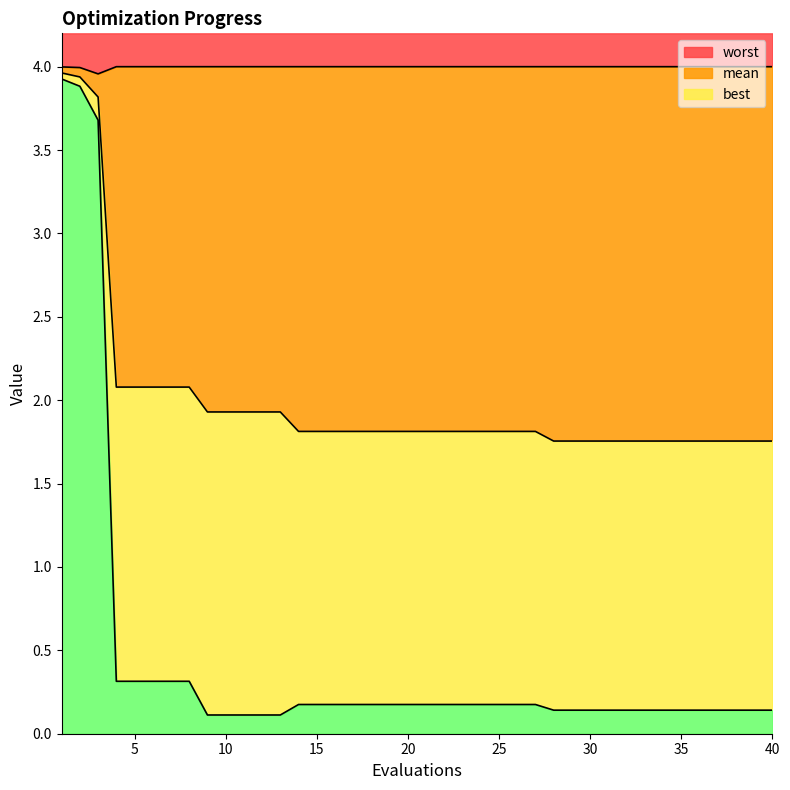

At 26, list the series in order from smallest to largest.

best, mean, worst